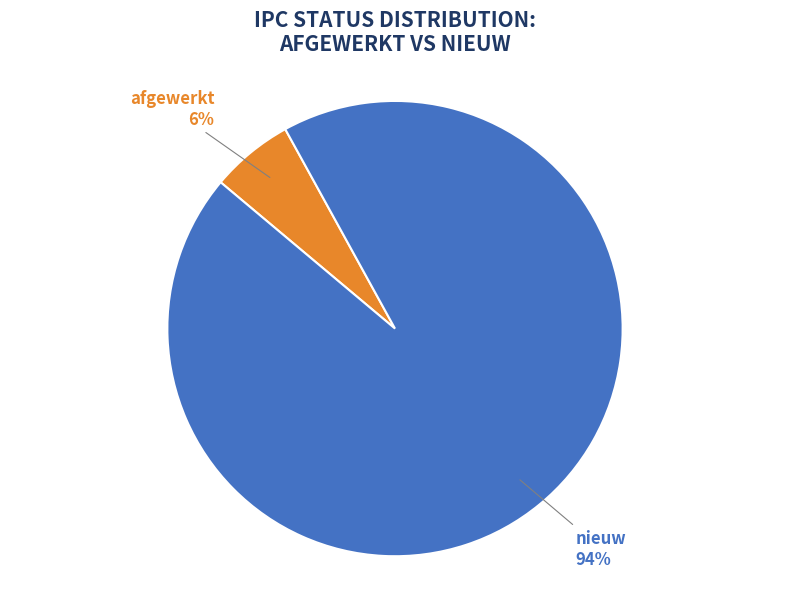

How many segments does this pie chart have?

2